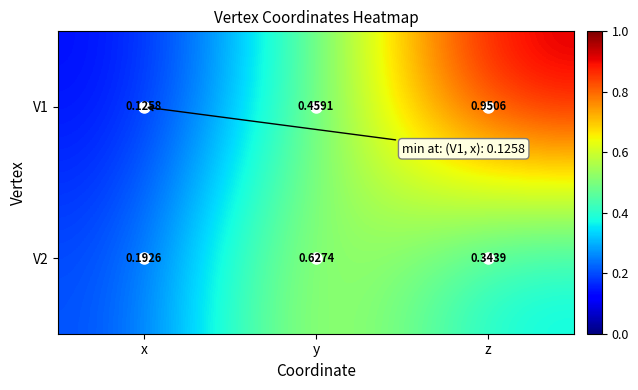

At which label is V1 closest to 0?

x